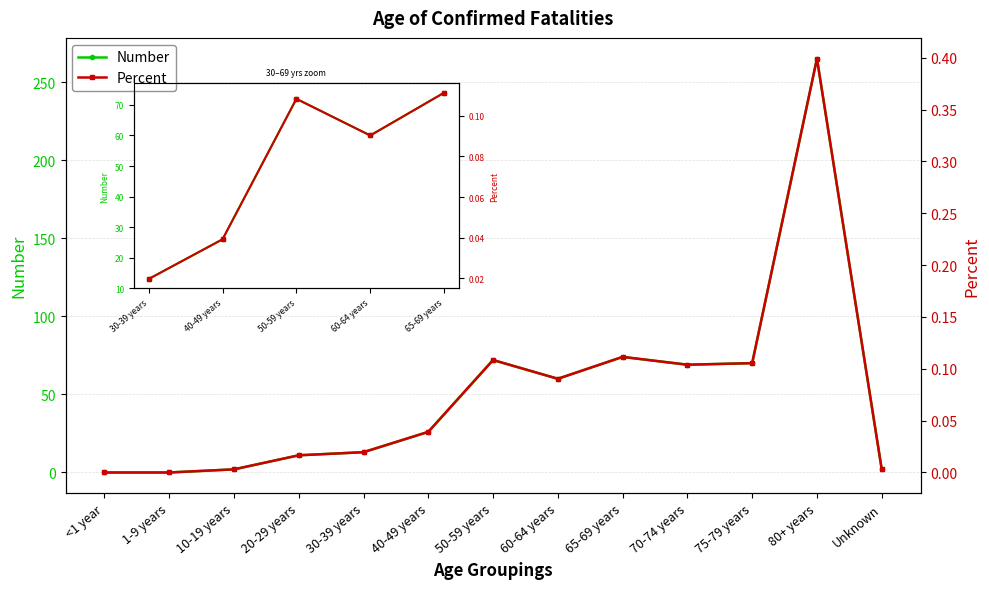

True or false: Percent and Number cross at least once.

False